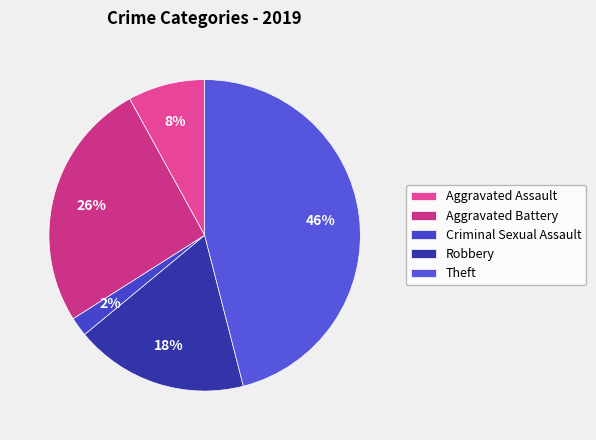

Count the number of slices in the pie.

5